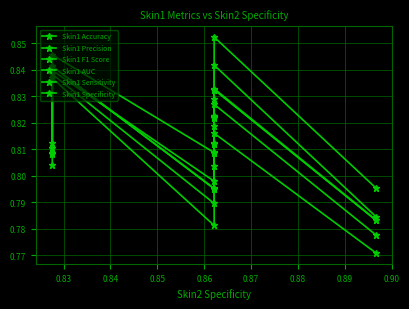

Where is Skin1 AUC nearest to the value 0?

0.88